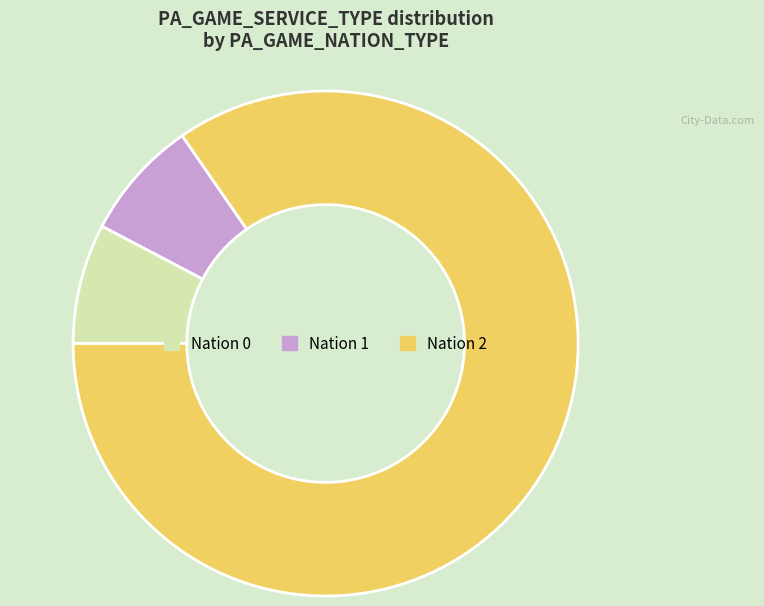

How many segments does this pie chart have?

3